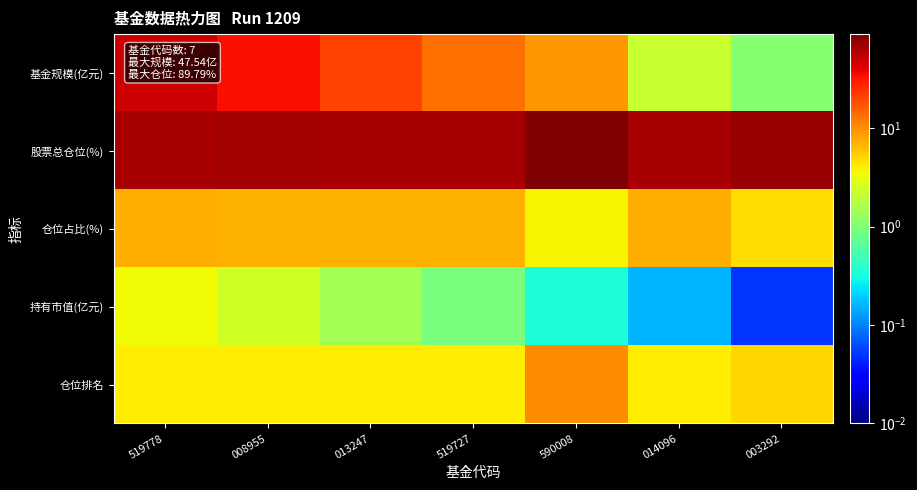

Reading right to left, what are all the values shown in this chart?

基金规模(亿元): 003292=1.1	014096=2.2	590008=9.0	519727=13.3	013247=20.5	008955=34.1	519778=47.5
股票总仓位(%): 003292=74.8	014096=63.9	590008=89.8	519727=64.6	013247=63.5	008955=66.8	519778=63.9
仓位占比(%): 003292=4.7	014096=7.2	590008=3.8	519727=7.0	013247=7.2	008955=7.1	519778=7.2
持有市值(亿元): 003292=0.1	014096=0.2	590008=0.3	519727=0.9	013247=1.5	008955=2.4	519778=3.4
仓位排名: 003292=5.0	014096=4.0	590008=10.0	519727=4.0	013247=4.0	008955=4.0	519778=4.0